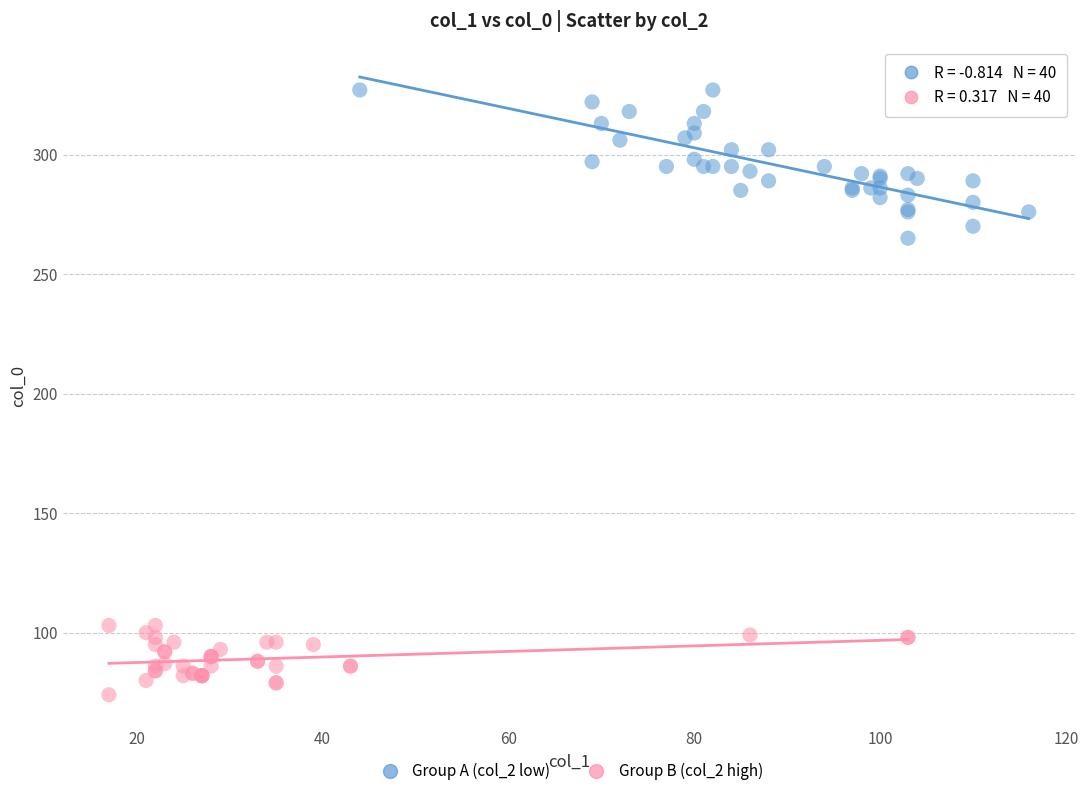

Which series has the widest spread of Y values?

Group A (col_2 low)